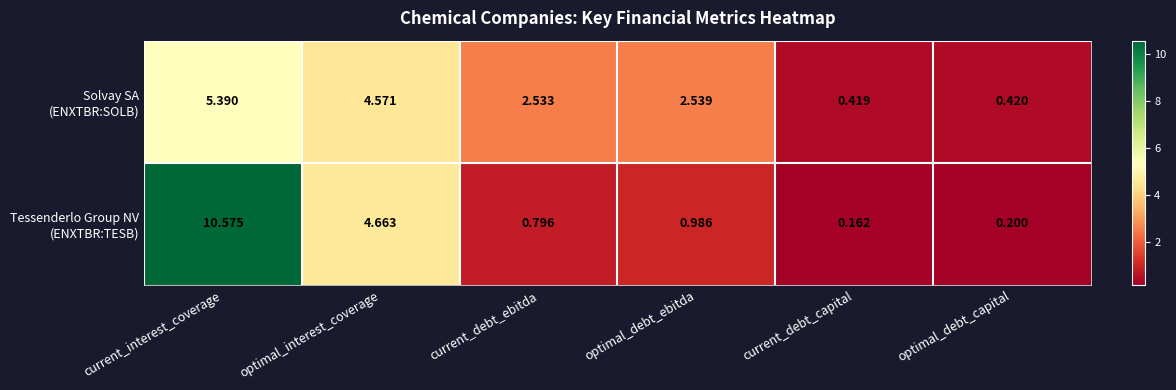

At which category does the chart reach its minimum across all series?

current_debt_capital